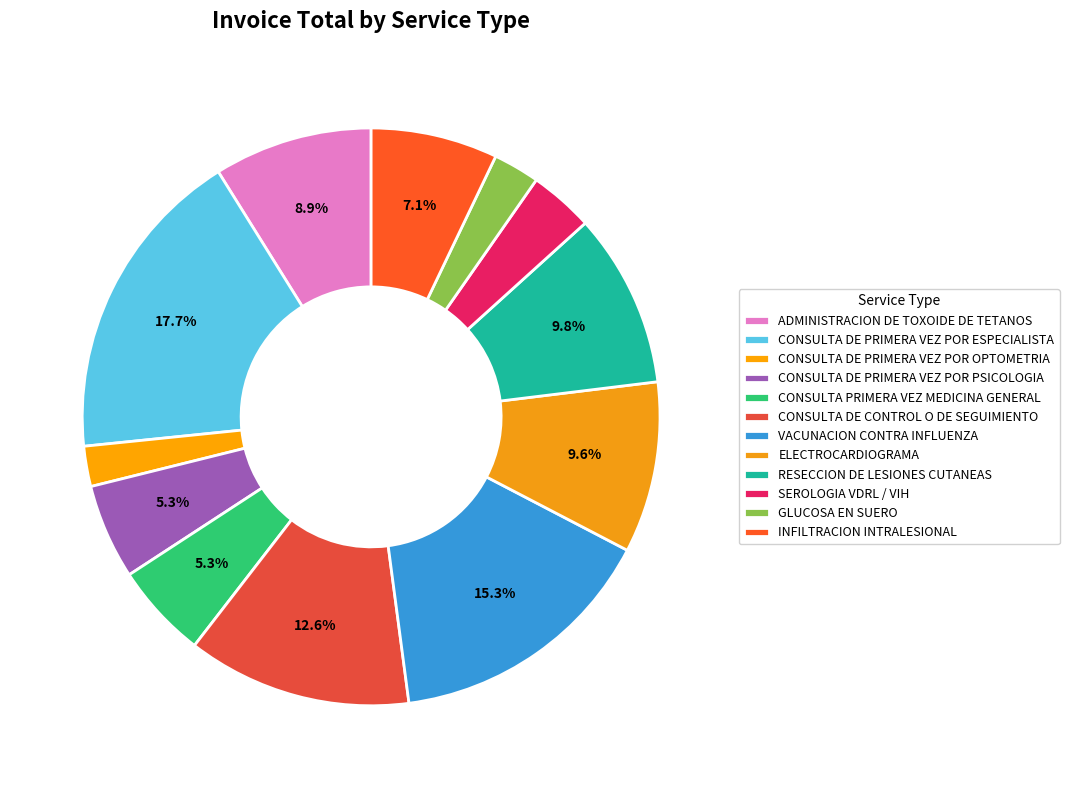

True or false: GLUCOSA EN SUERO accounts for 10% of the total.

False